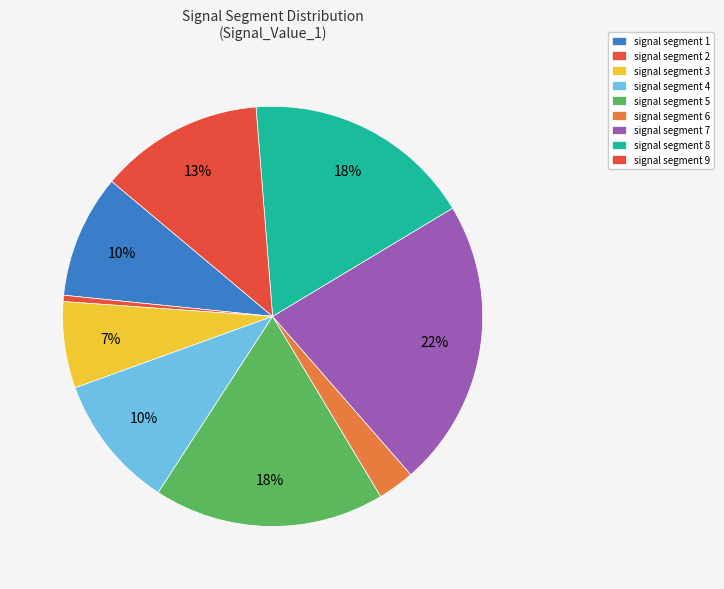

To the nearest percent, what is the average slice percentage?

11%